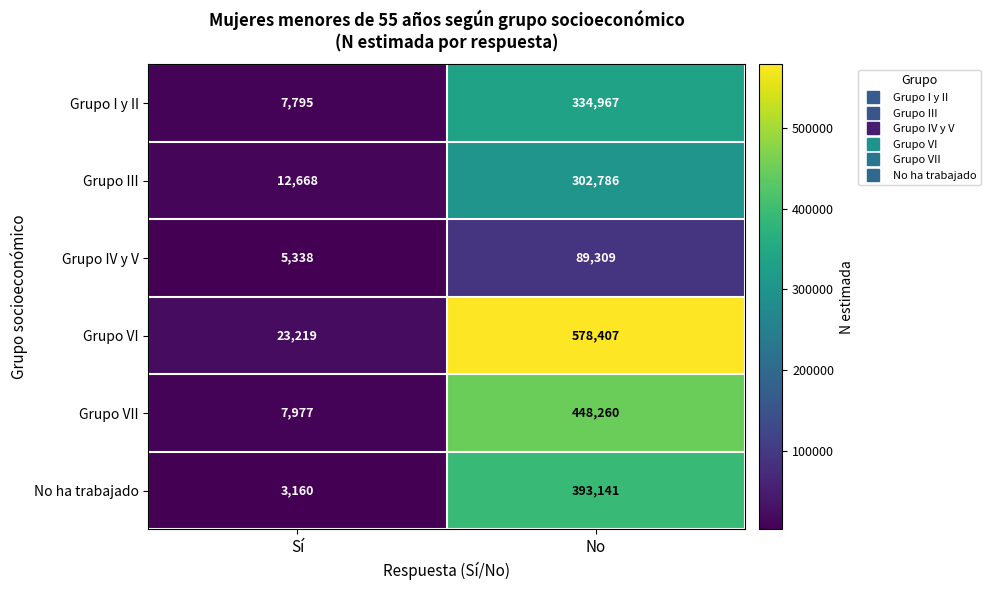

Which label corresponds to the smallest value in the chart?

Sí